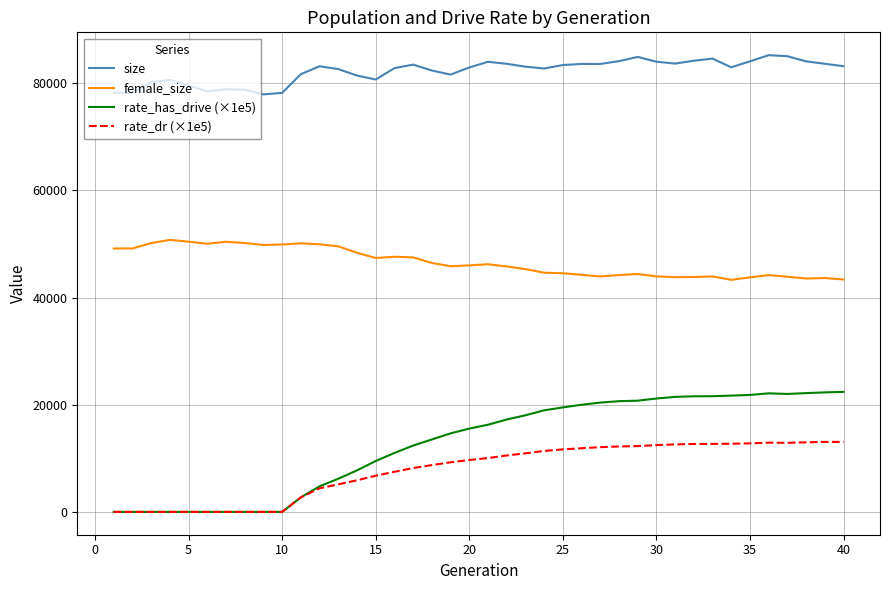

What is the difference between the maximum and second lowest values in the rate_has_drive (×1e5) series?

22402.0